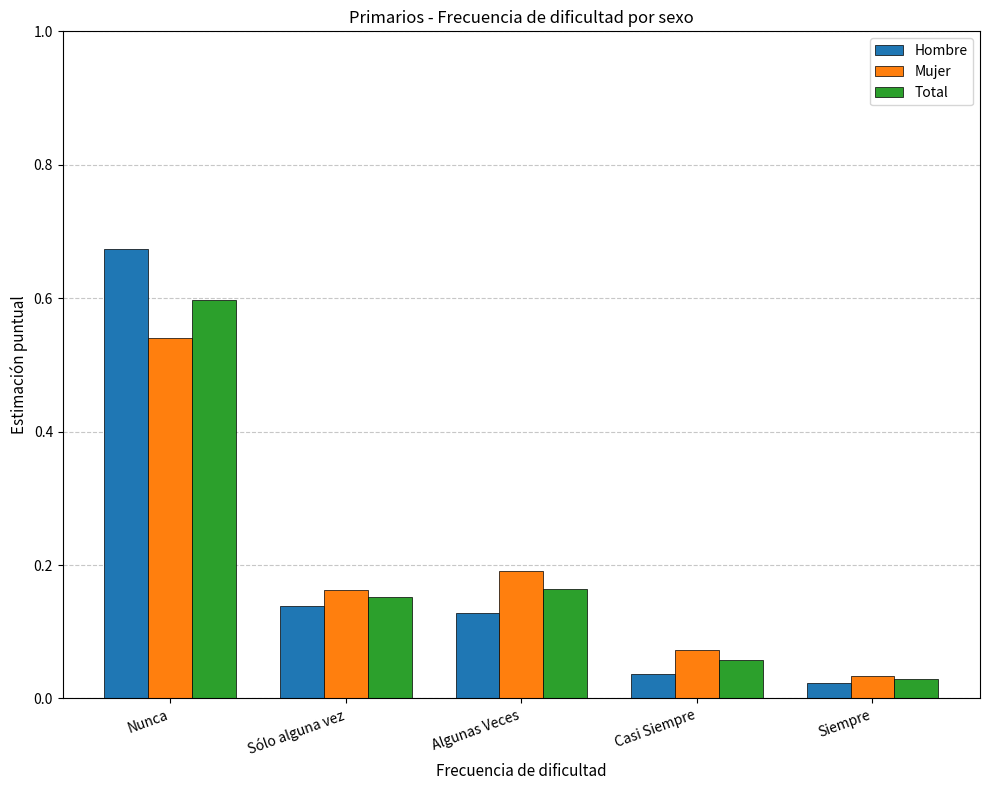

The value of Total at Sólo alguna vez is 0.1. True or false?

False